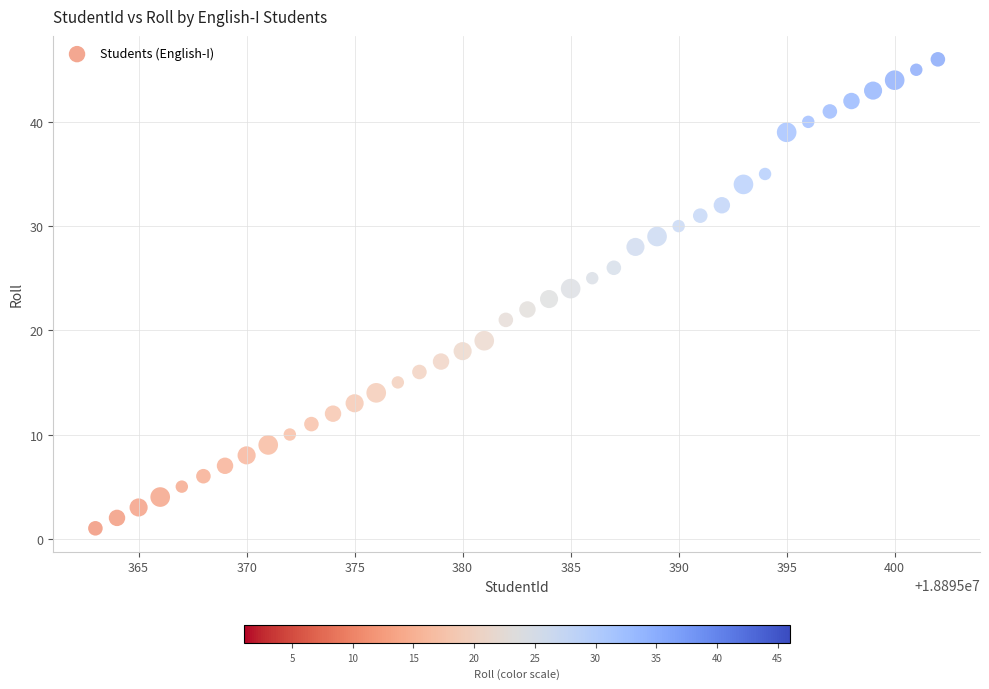

What is the range of X values (max minus min)?

39